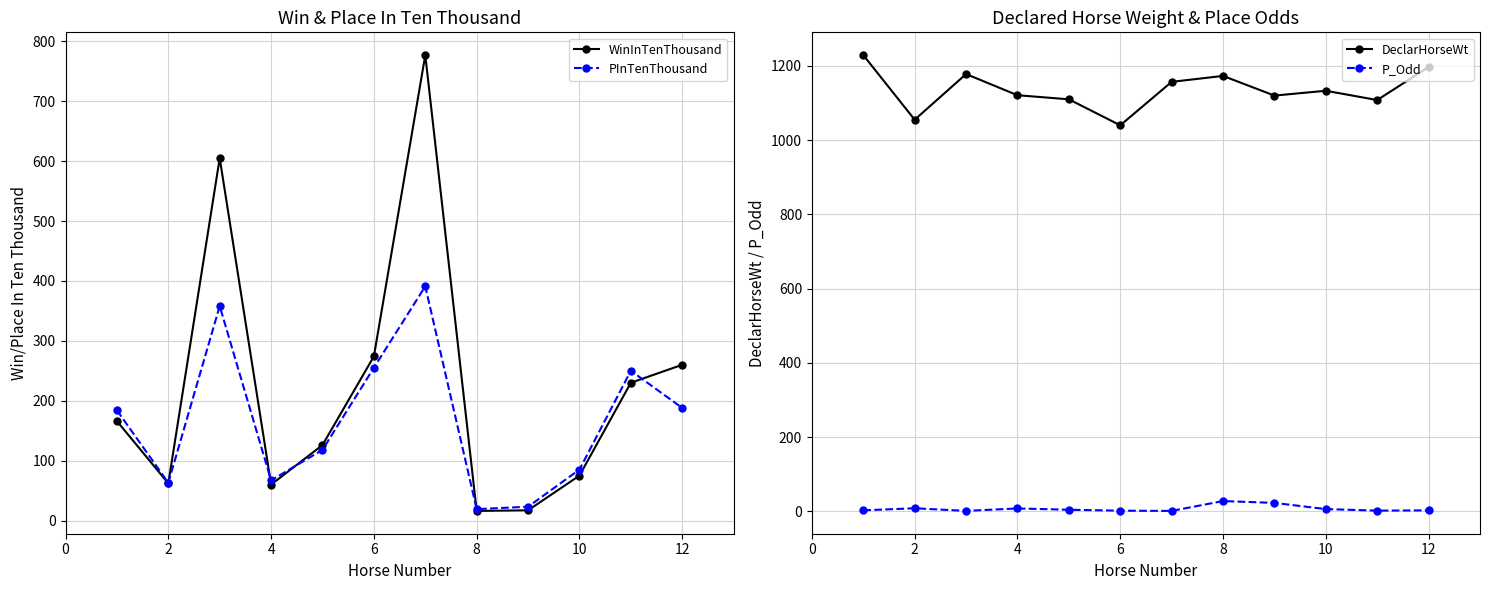

True or false: PInTenThousand and DeclarHorseWt intersect in this chart.

False